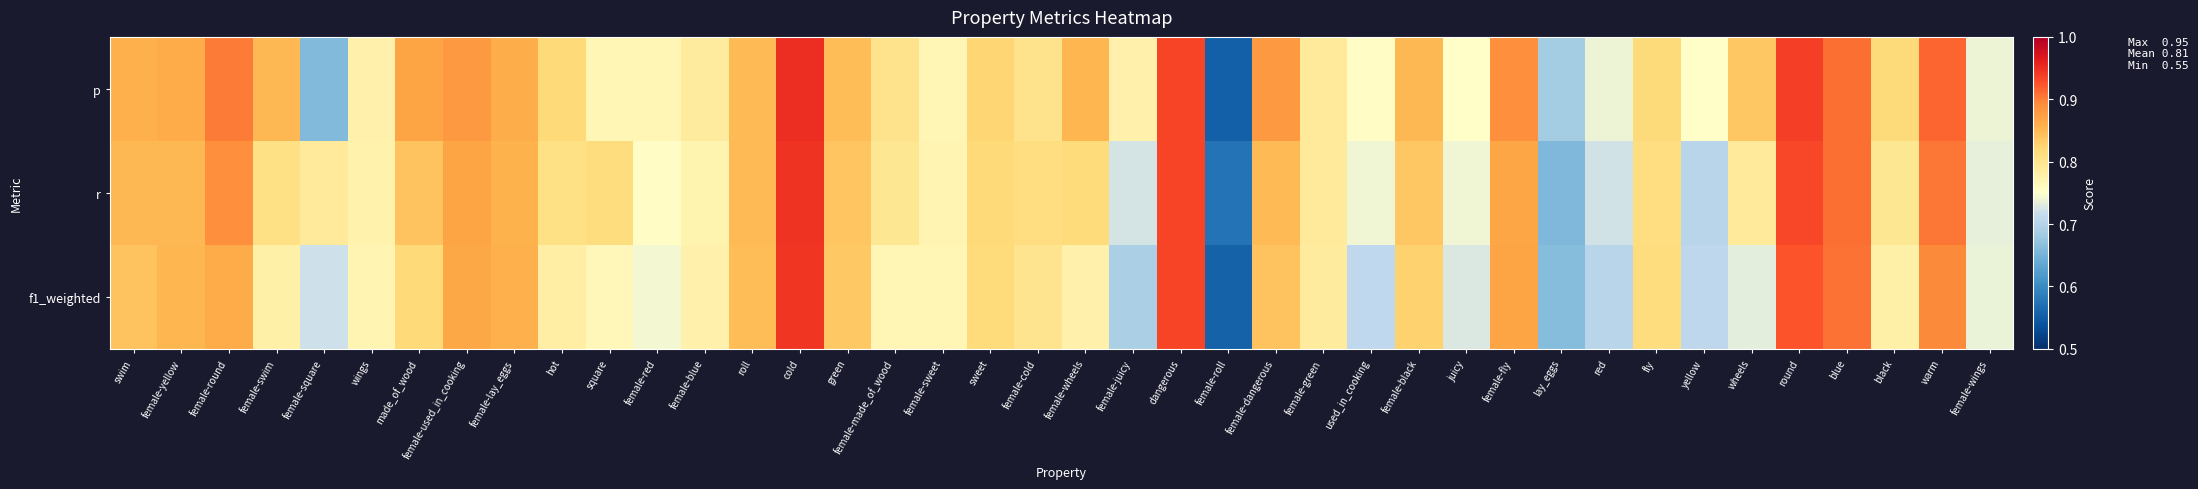

Reading left to right, transcribe all the data shown in this chart.

p: swim=0.9	female-yellow=0.9	female-round=0.9	female-swim=0.9	female-square=0.7	wings=0.8	made_of_wood=0.9	female-used_in_cooking=0.9	female-lay_eggs=0.9	hot=0.8	square=0.8	female-red=0.8	female-blue=0.8	roll=0.8	cold=0.9	green=0.8	female-made_of_wood=0.8	female-sweet=0.8	sweet=0.8	female-cold=0.8	female-wheels=0.9	female-juicy=0.8	dangerous=0.9	female-roll=0.6	female-dangerous=0.9	female-green=0.8	used_in_cooking=0.8	female-black=0.8	juicy=0.8	female-fly=0.9	lay_eggs=0.7	red=0.7	fly=0.8	yellow=0.8	wheels=0.8	round=0.9	blue=0.9	black=0.8	warm=0.9	female-wings=0.7
r: swim=0.9	female-yellow=0.9	female-round=0.9	female-swim=0.8	female-square=0.8	wings=0.8	made_of_wood=0.8	female-used_in_cooking=0.9	female-lay_eggs=0.9	hot=0.8	square=0.8	female-red=0.8	female-blue=0.8	roll=0.8	cold=0.9	green=0.8	female-made_of_wood=0.8	female-sweet=0.8	sweet=0.8	female-cold=0.8	female-wheels=0.8	female-juicy=0.7	dangerous=0.9	female-roll=0.6	female-dangerous=0.8	female-green=0.8	used_in_cooking=0.7	female-black=0.8	juicy=0.7	female-fly=0.9	lay_eggs=0.7	red=0.7	fly=0.8	yellow=0.7	wheels=0.8	round=0.9	blue=0.9	black=0.8	warm=0.9	female-wings=0.7
f1_weighted: swim=0.8	female-yellow=0.9	female-round=0.9	female-swim=0.8	female-square=0.7	wings=0.8	made_of_wood=0.8	female-used_in_cooking=0.9	female-lay_eggs=0.9	hot=0.8	square=0.8	female-red=0.7	female-blue=0.8	roll=0.8	cold=0.9	green=0.8	female-made_of_wood=0.8	female-sweet=0.8	sweet=0.8	female-cold=0.8	female-wheels=0.8	female-juicy=0.7	dangerous=0.9	female-roll=0.6	female-dangerous=0.8	female-green=0.8	used_in_cooking=0.7	female-black=0.8	juicy=0.7	female-fly=0.9	lay_eggs=0.7	red=0.7	fly=0.8	yellow=0.7	wheels=0.7	round=0.9	blue=0.9	black=0.8	warm=0.9	female-wings=0.7